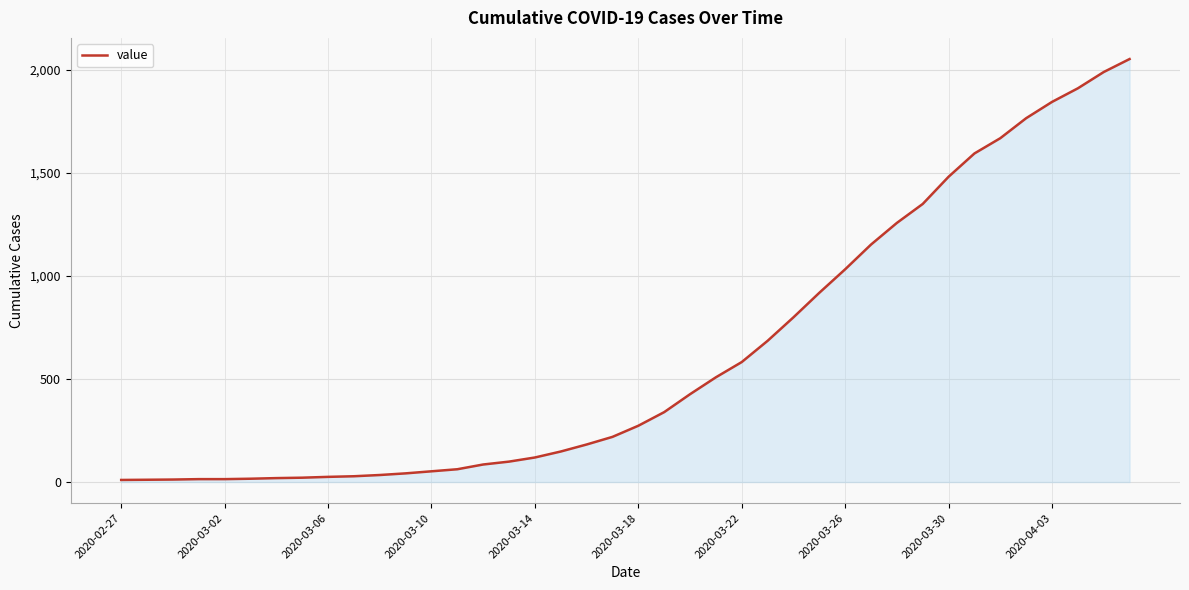

What is the greatest value displayed?

2052